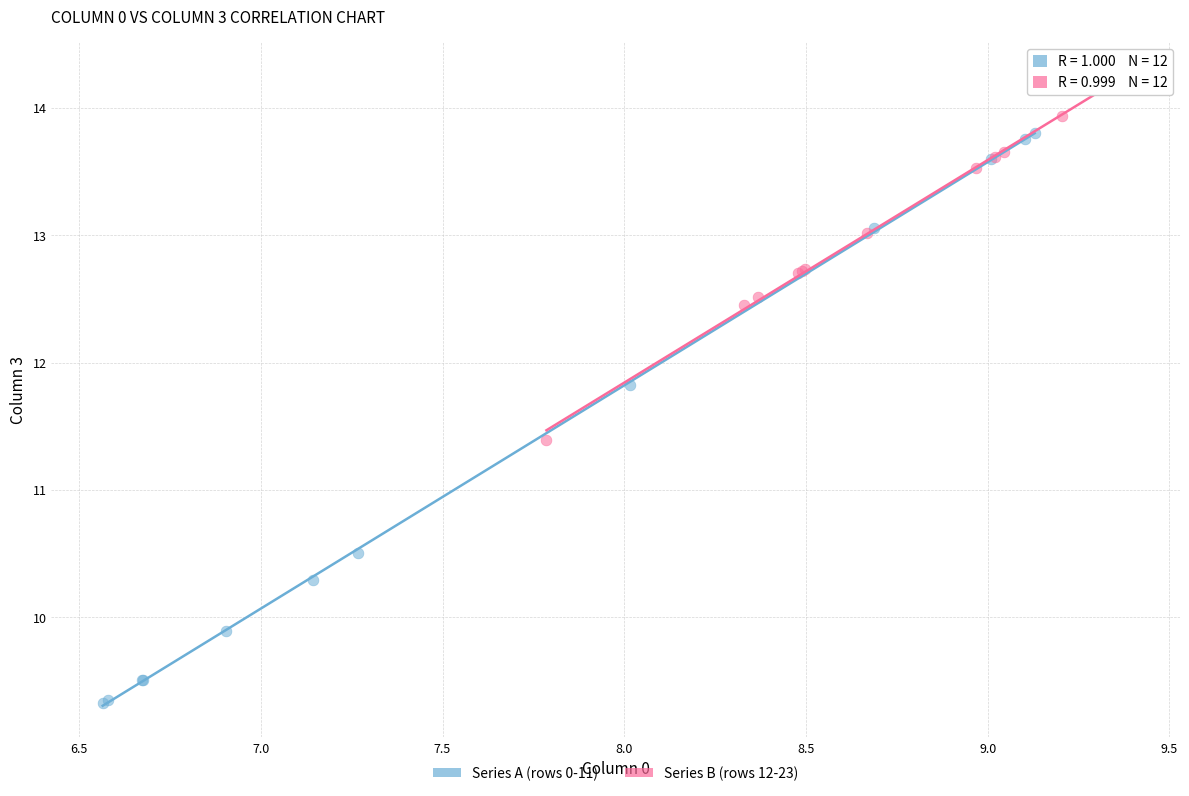

Which series has the largest Y range (max minus min)?

Series A (rows 0-11)